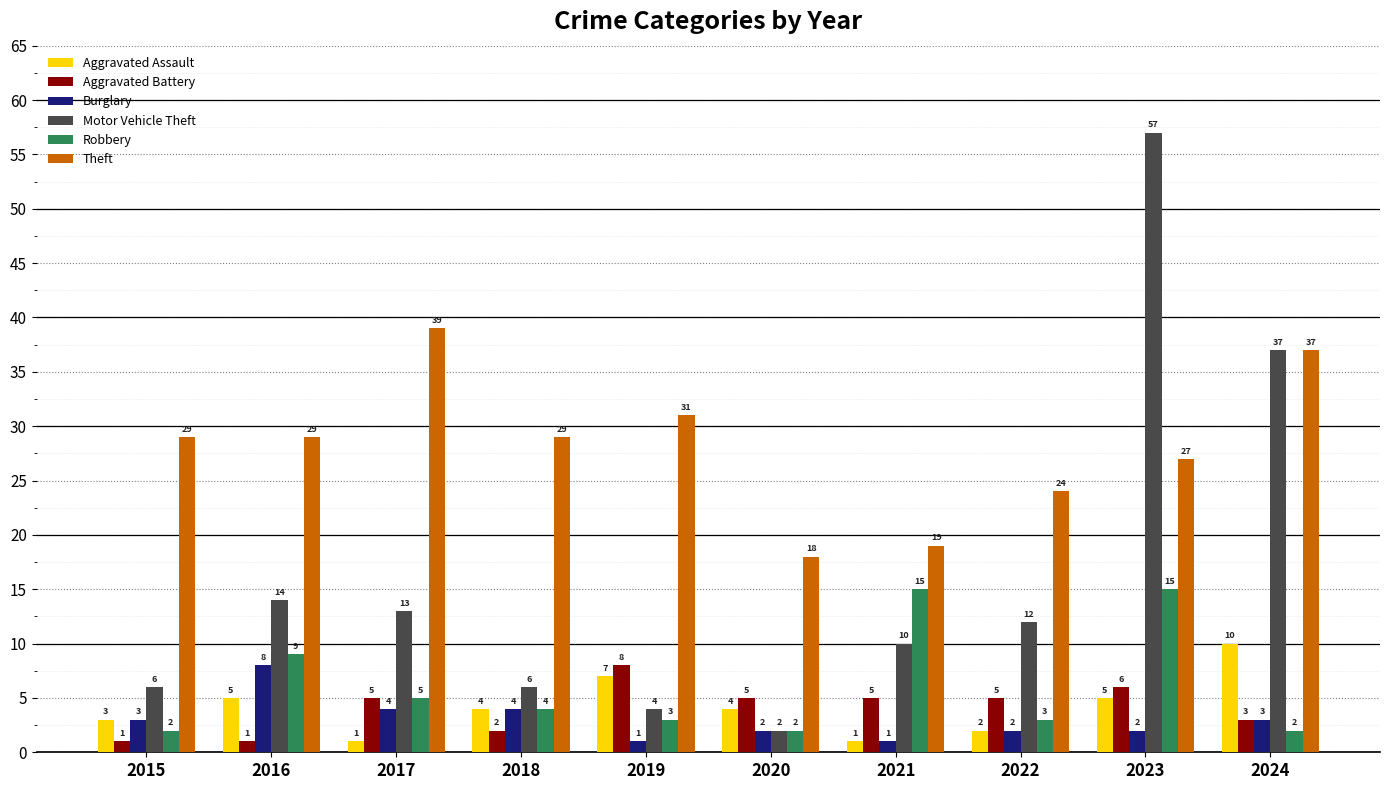

What is the sum of the Motor Vehicle Theft values at 2015 and 2018?

12